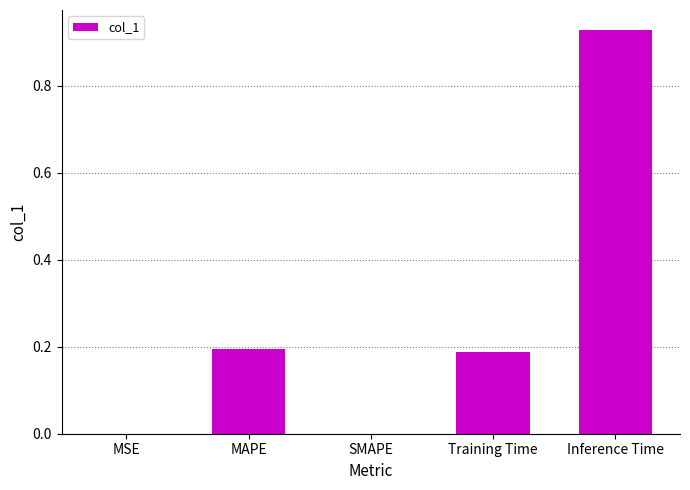

What is the sum of all values?

1.3